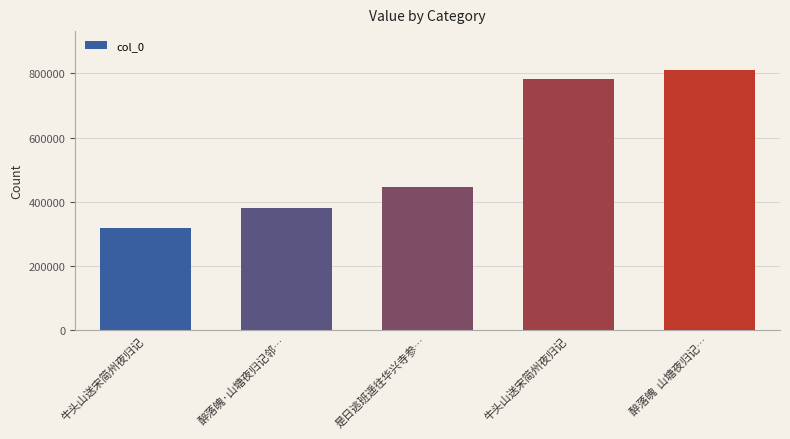

Rank the categories by value from highest to lowest.

醉落魄  山塘夜归记…, 牛头山送宋简州夜归记, 是日逃班遥往华兴寺参…, 醉落魄·山塘夜归记邻…, 牛头山送宋简州夜归记